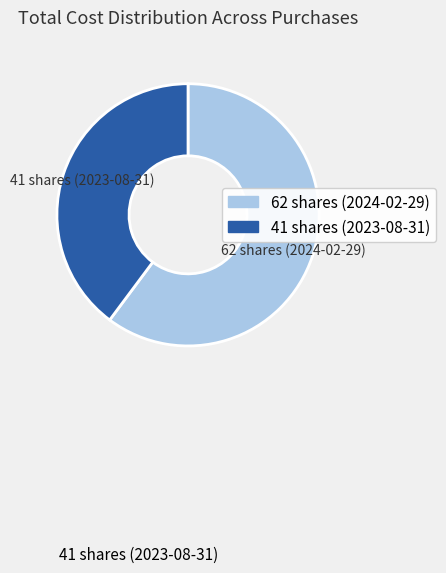

Which slice represents more than half of the pie?

62 shares (2024-02-29)